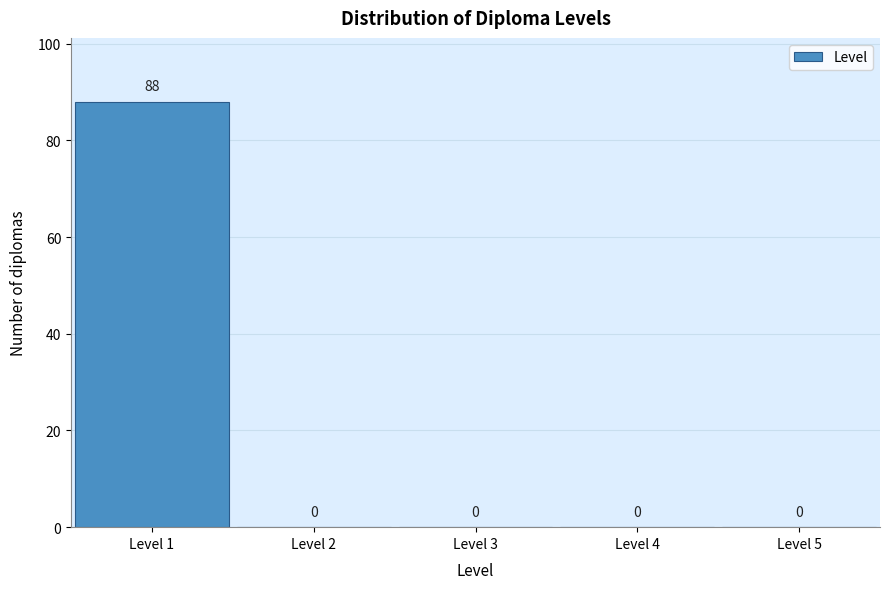

Reading left to right, transcribe this chart: for each bar, give the range it covers on the x-axis and its height.

0.5 to 1.5: 88
1.5 to 2.5: 0
2.5 to 3.5: 0
3.5 to 4.5: 0
4.5 to 5.5: 0